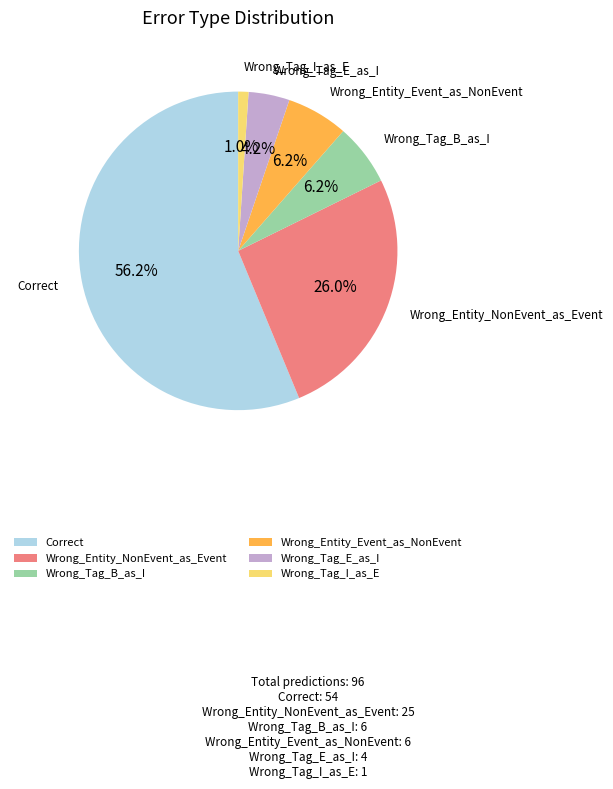

Which category has the biggest portion of the pie?

Correct